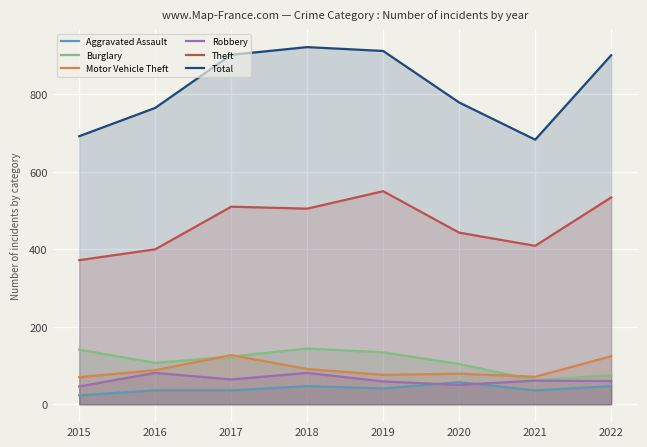

Where does the Total series first go above 901?

2017